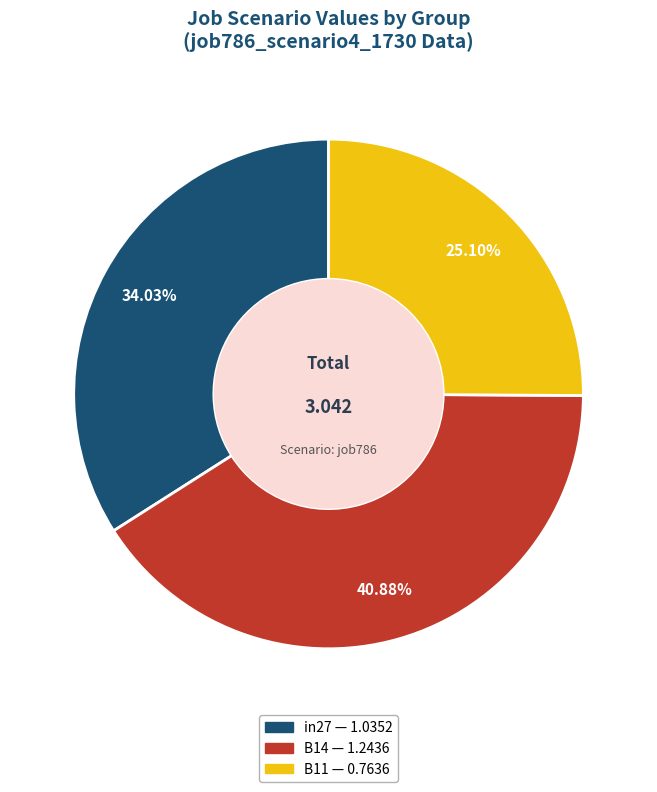

What is the ratio of the value at in27 to the value at B14?

0.8